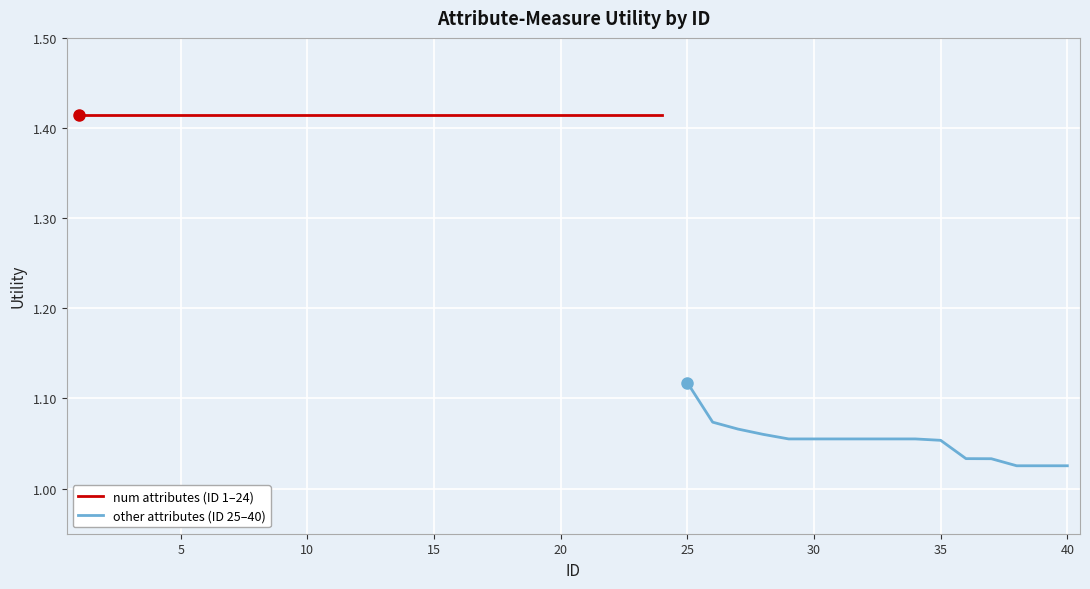

At which category does the chart reach its peak across all series?

1